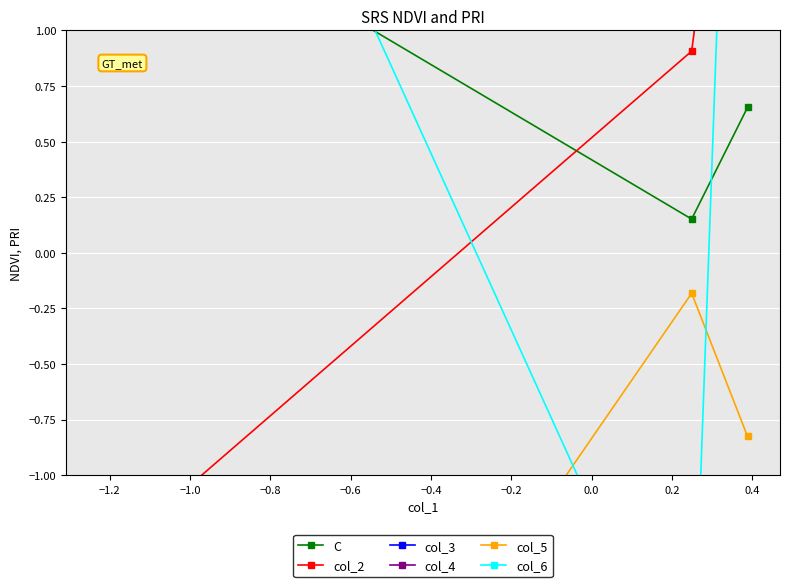

What is the value of the col_5 point at the 2nd from the left?

-0.2